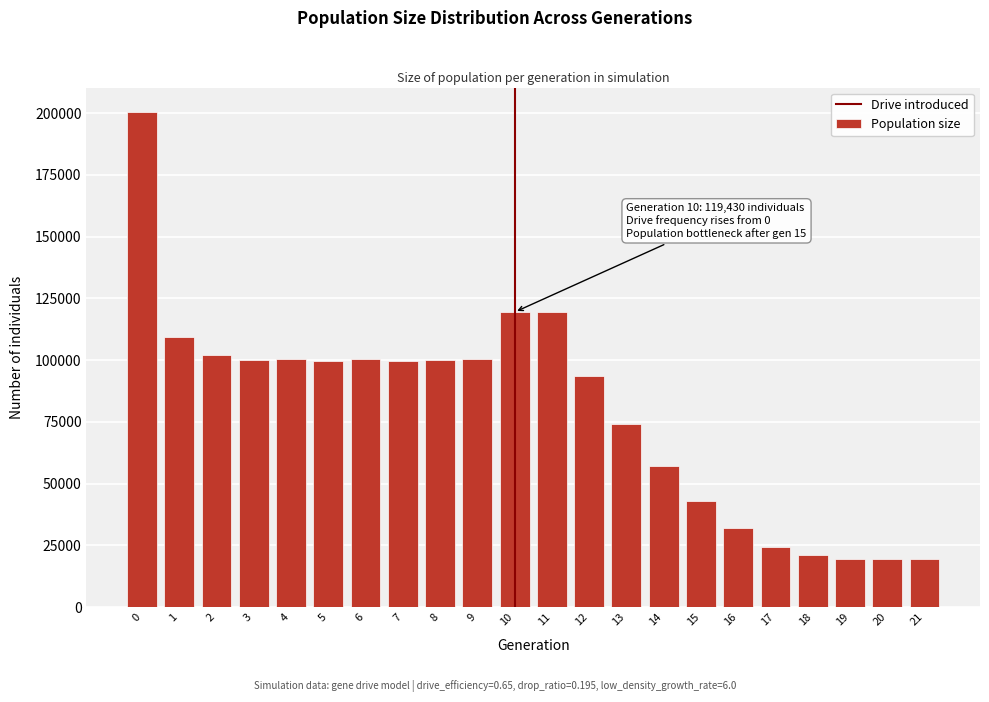

Is it true that the value at 8 is 99946?

True